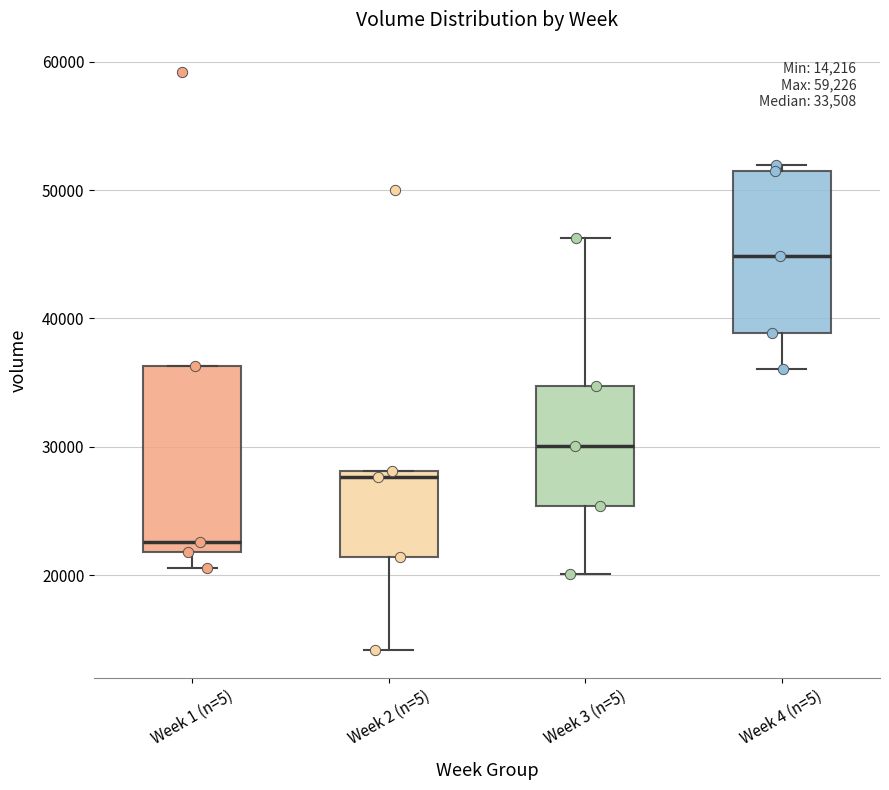

Which box's median line is the lowest?

Week 1 (n=5)